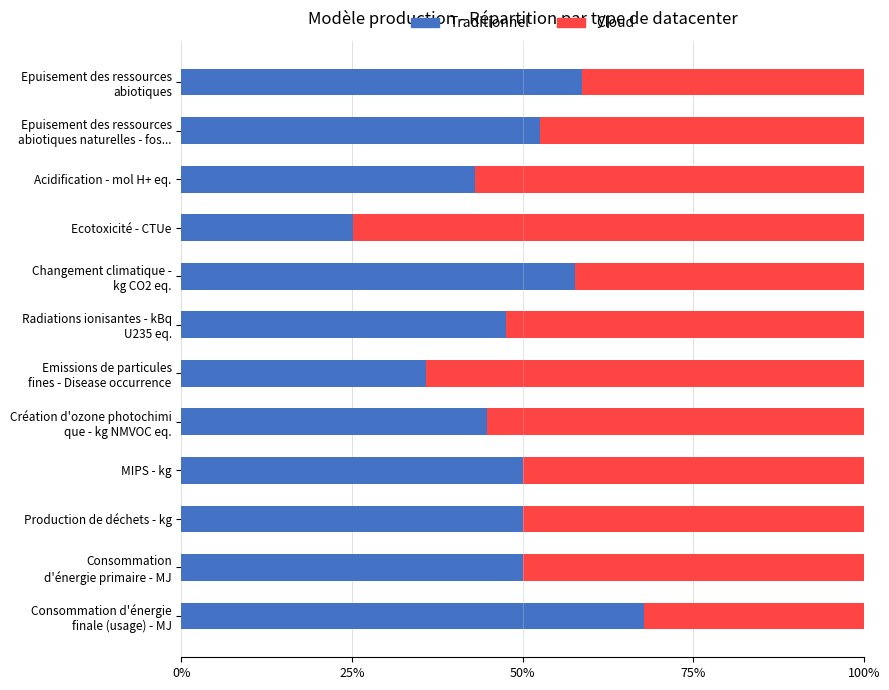

What is the sum of all Traditionnel values?

583.0